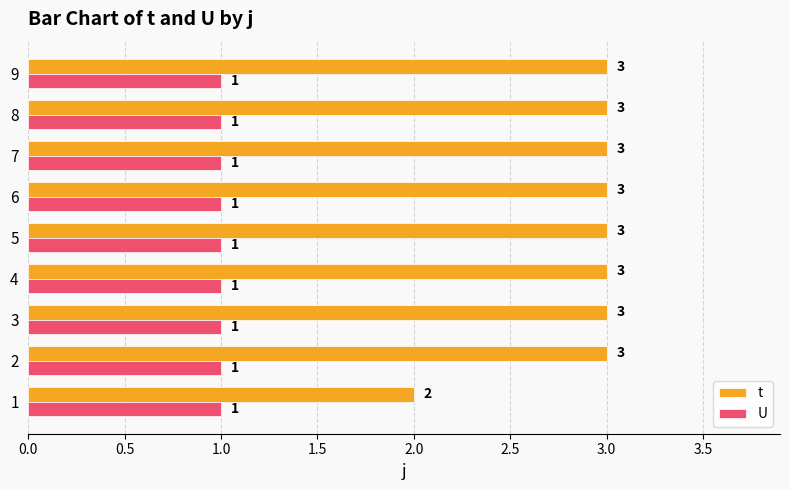

What is the sum of all U values?

9